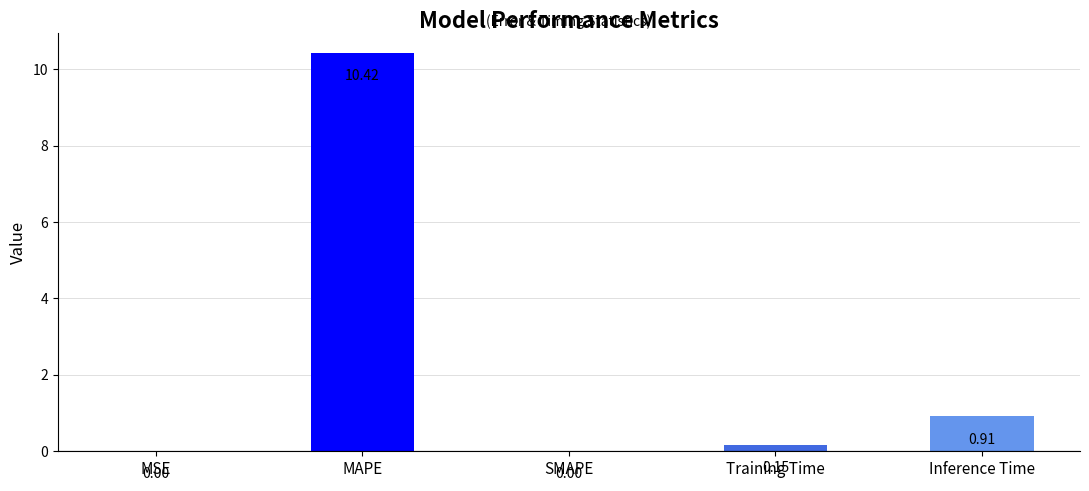

Read the value at MAPE.

10.4